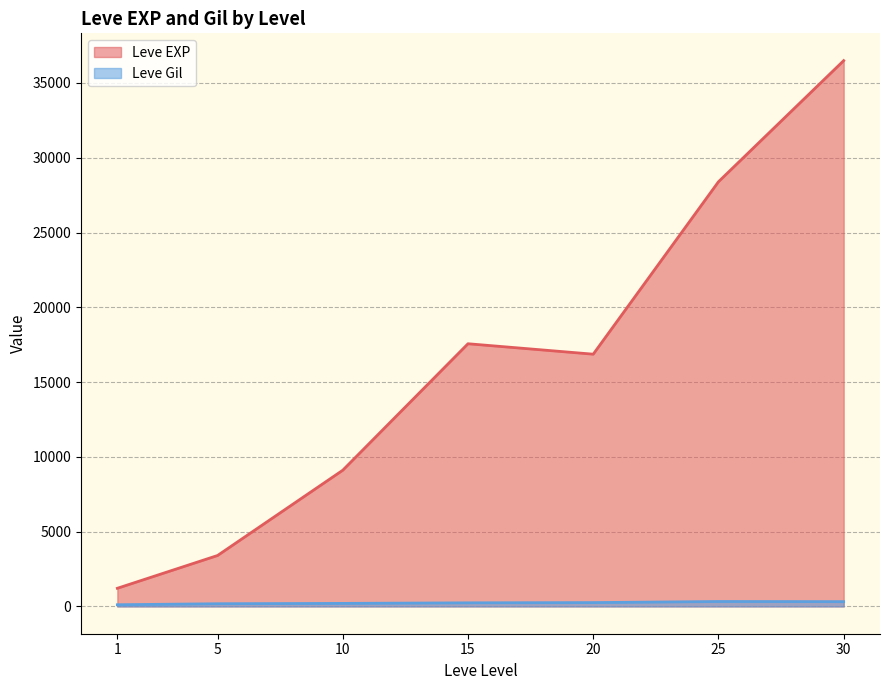

Which series has the widest spread of values?

Leve EXP